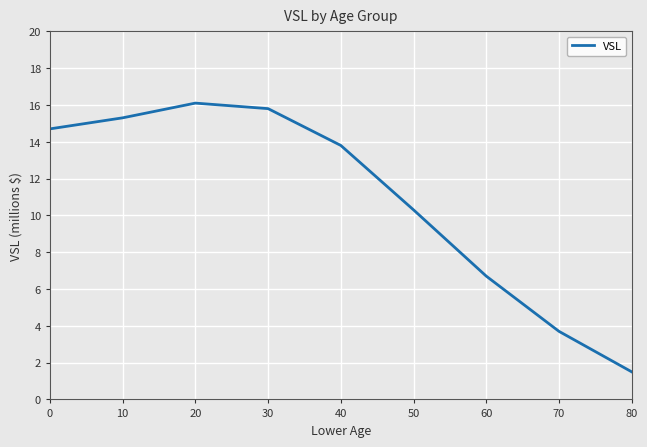

At which label does the data first exceed 13?

0